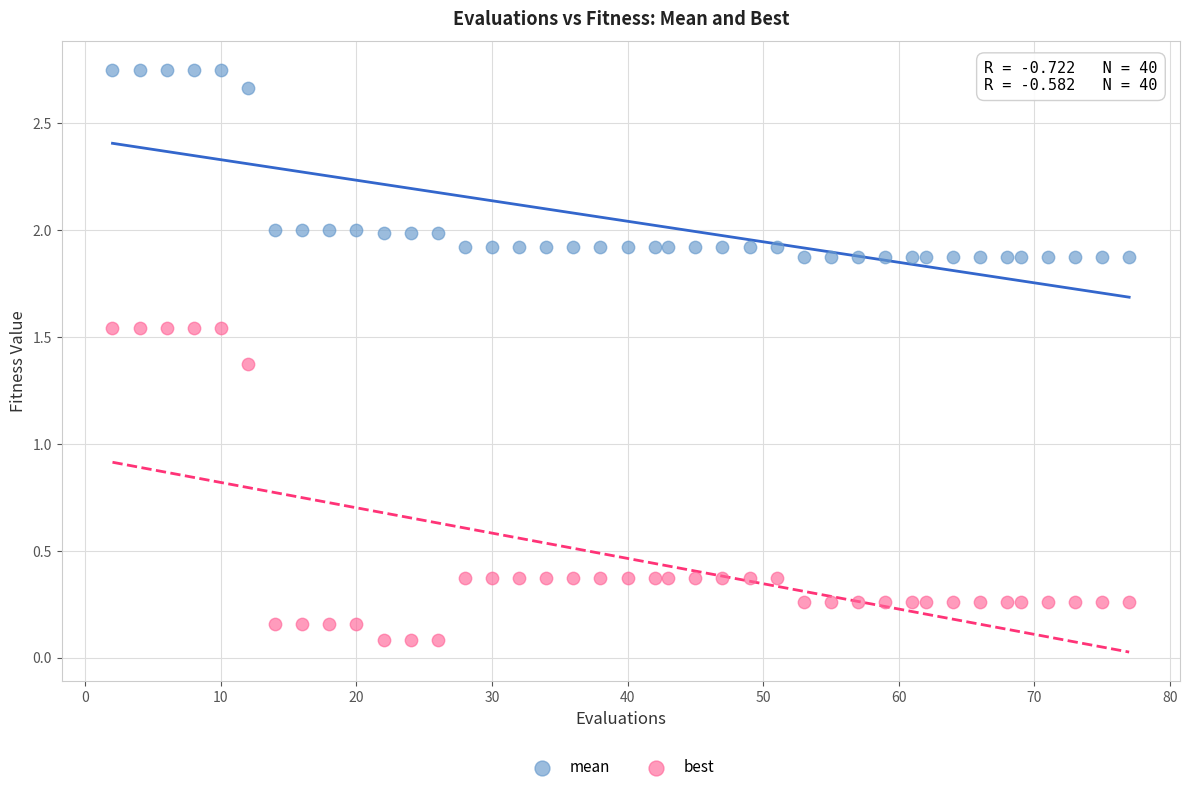

What is the X range (max minus min) for the scatter plot?

75.0